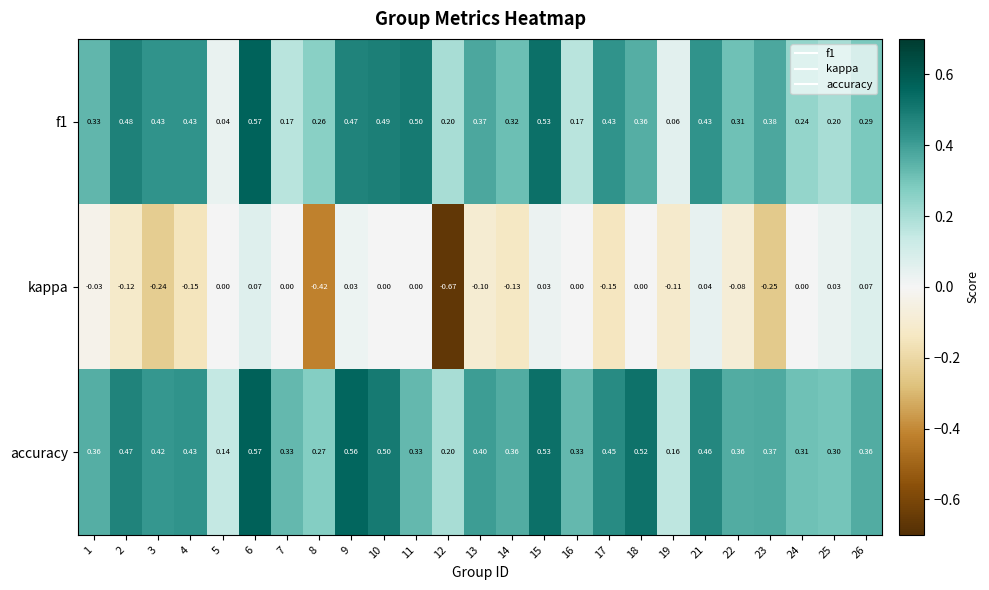

How many values in kappa are below zero?

12